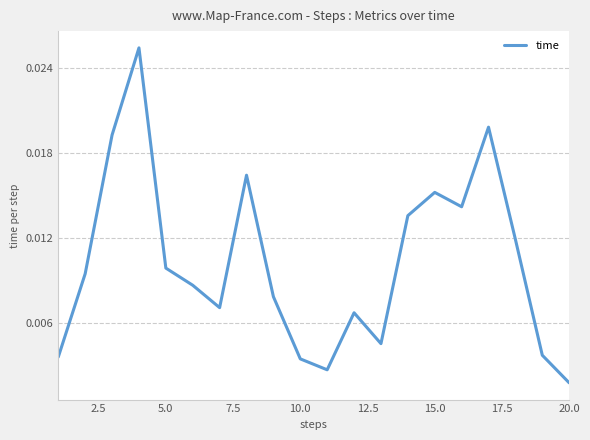

Which category has the lowest value across all series?

20.0